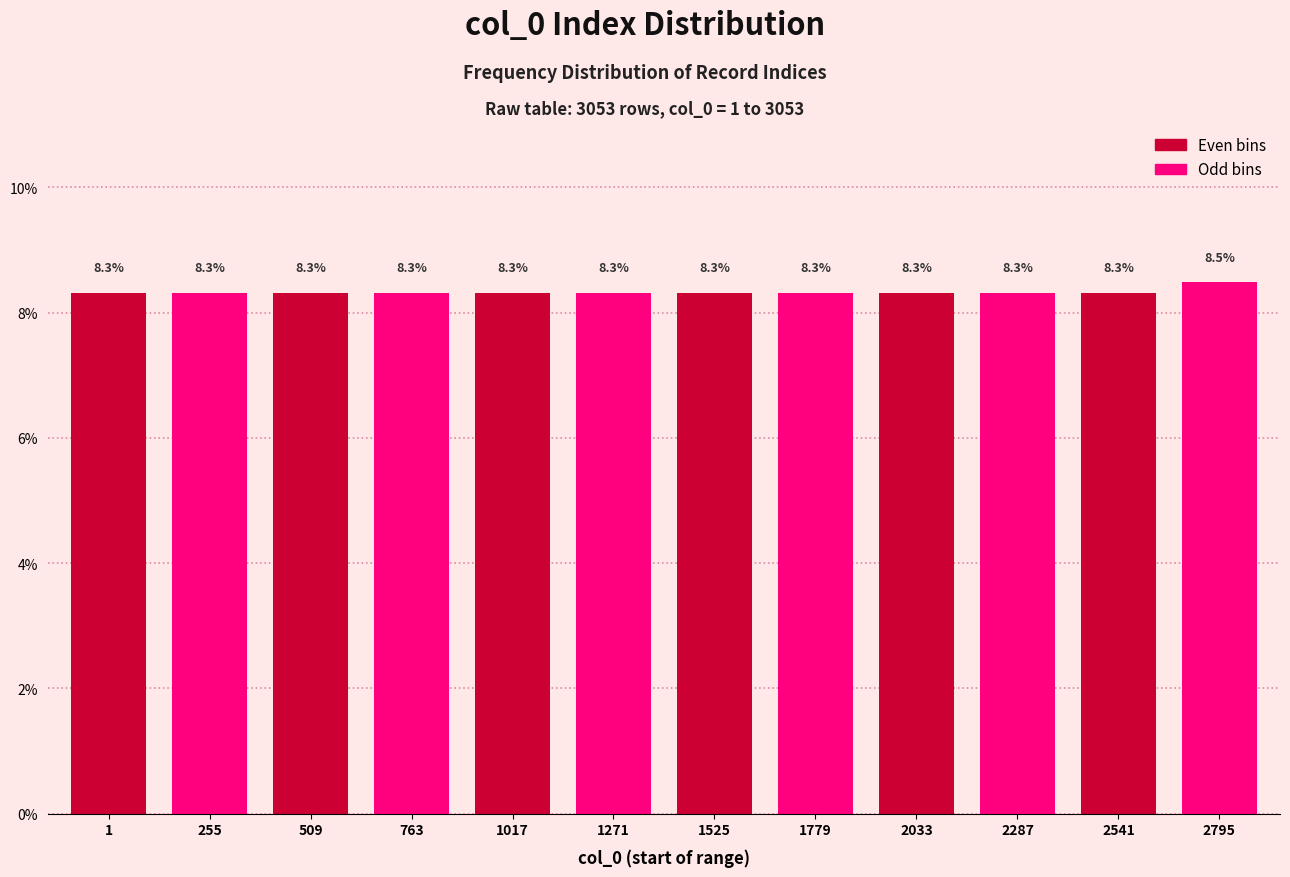

Reading left to right, extract all data points from this chart.

1=8.3	255=8.3	509=8.3	763=8.3	1017=8.3	1271=8.3	1525=8.3	1779=8.3	2033=8.3	2287=8.3	2541=8.3	2795=8.5